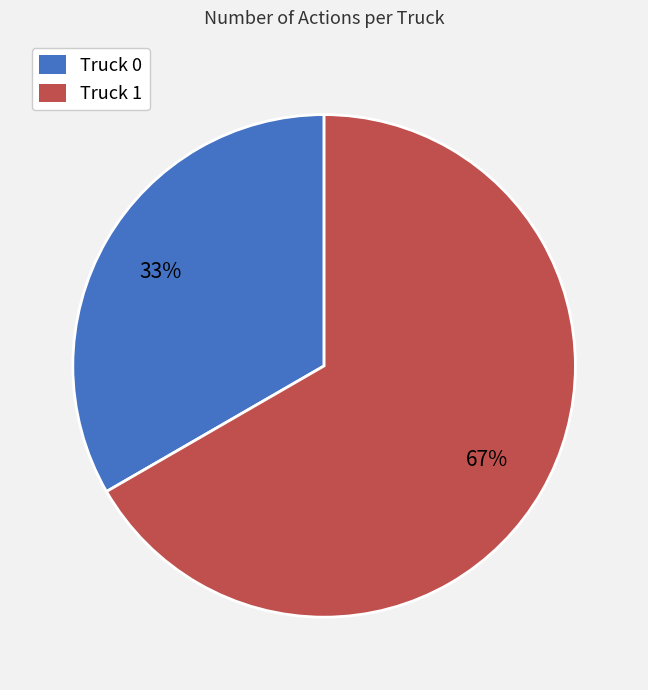

To the nearest percent, what is the average slice percentage?

50%